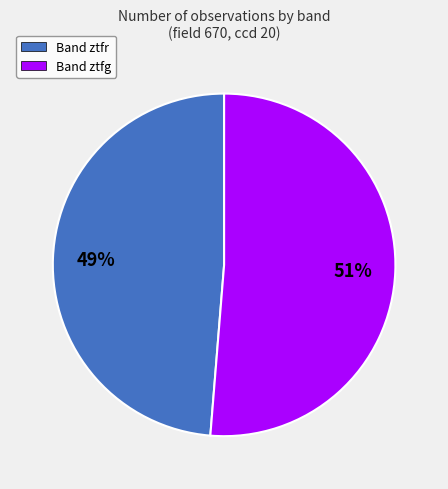

True or false: Band ztfg accounts for 51% of the total.

True